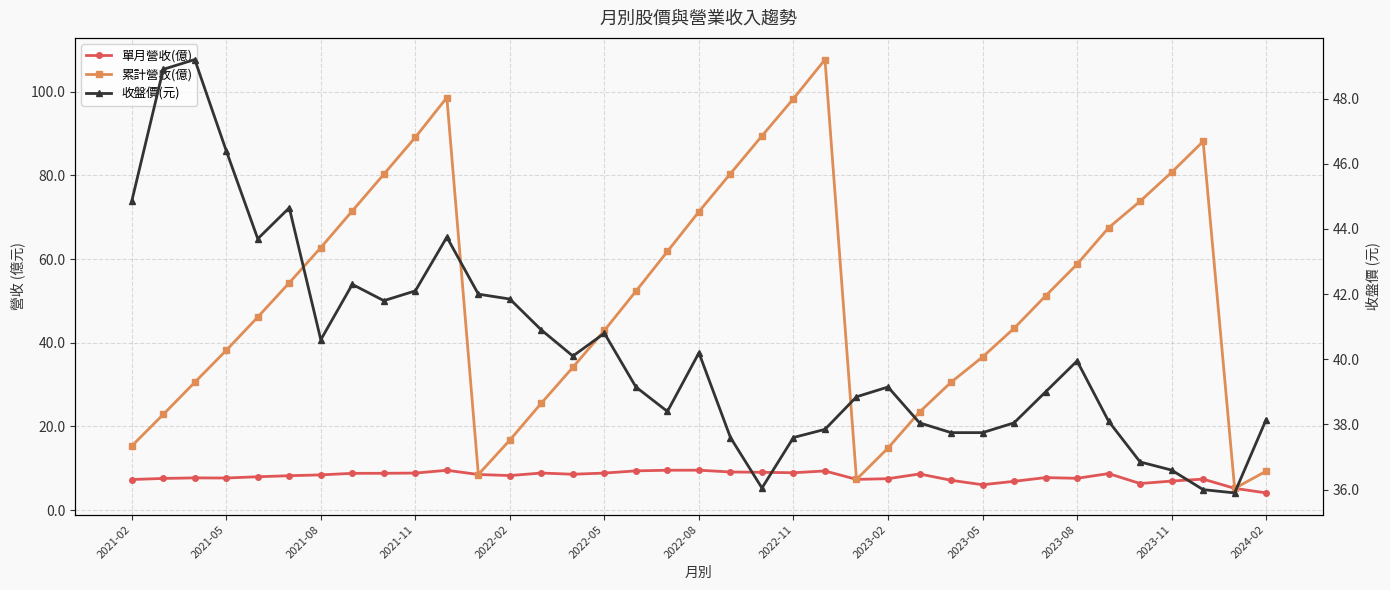

Reading right to left, transcribe all the data shown in this chart.

單月營收(億): 4.1	5.2	7.4	6.9	6.3	8.7	7.6	7.8	6.9	6.0	7.1	8.6	7.5	7.3	9.3	8.9	9.0	9.1	9.5	9.5	9.4	8.8	8.6	8.8	8.2	8.5	9.5	8.8	8.8	8.8	8.4	8.2	8.0	7.7	7.7	7.5	7.3
累計營收(億): 9.3	5.2	88.1	80.7	73.8	67.5	58.8	51.2	43.4	36.6	30.5	23.4	14.8	7.3	107.7	98.3	89.5	80.4	71.3	61.8	52.3	42.9	34.1	25.6	16.7	8.5	98.6	89.1	80.3	71.5	62.7	54.3	46.1	38.2	30.5	22.9	15.3
收盤價(元): 38.1	35.9	36.0	36.6	36.9	38.1	40.0	39.0	38.0	37.8	37.8	38.0	39.1	38.9	37.9	37.6	36.0	37.6	40.2	38.4	39.1	40.8	40.1	40.9	41.9	42.0	43.8	42.1	41.8	42.3	40.6	44.6	43.7	46.4	49.2	48.9	44.9